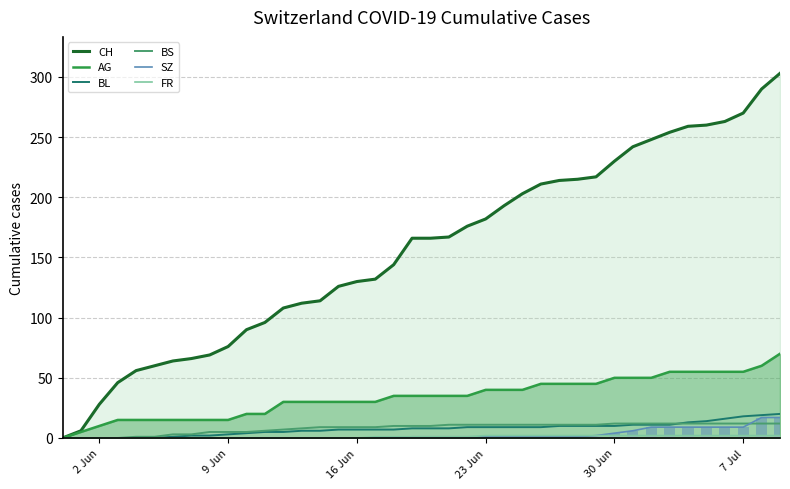

What is the maximum value for BL?

20